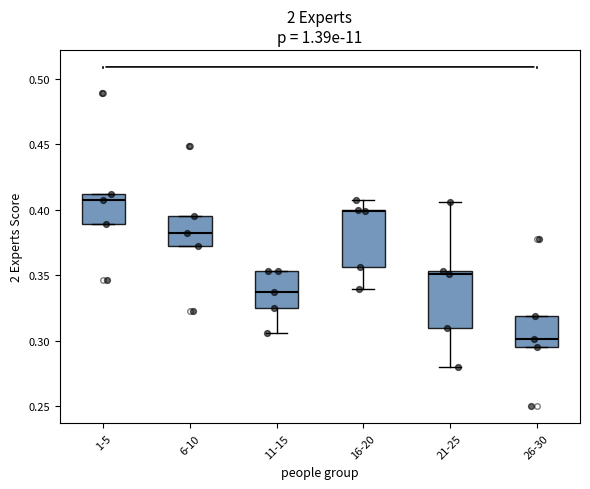

Reading left to right, transcribe this box plot: for each box, give where its median line is, the range the box spans, and where its two whiskers end, as read against the y-axis. The values are not printed on the chart, so give them approximately, as read against the axis.

1-5: median 0.405, box 0.390 to 0.410, whiskers 0.390 to 0.410
6-10: median 0.380, box 0.375 to 0.395, whiskers 0.375 to 0.395
11-15: median 0.335, box 0.325 to 0.355, whiskers 0.305 to 0.355
16-20: median 0.400, box 0.355 to 0.400, whiskers 0.340 to 0.405
21-25: median 0.350, box 0.310 to 0.355, whiskers 0.280 to 0.405
26-30: median 0.300, box 0.295 to 0.320, whiskers 0.295 to 0.320